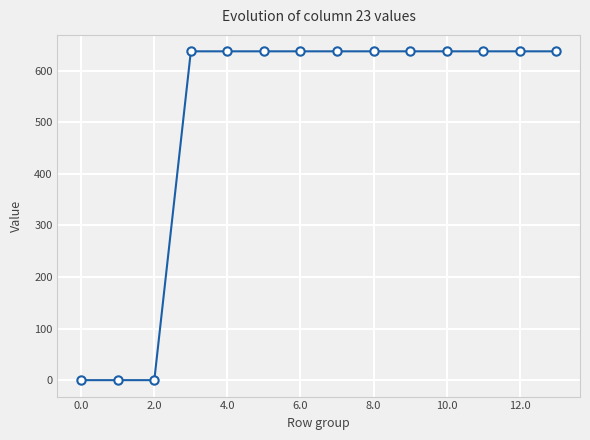

What is the sum of all values?

7009.3